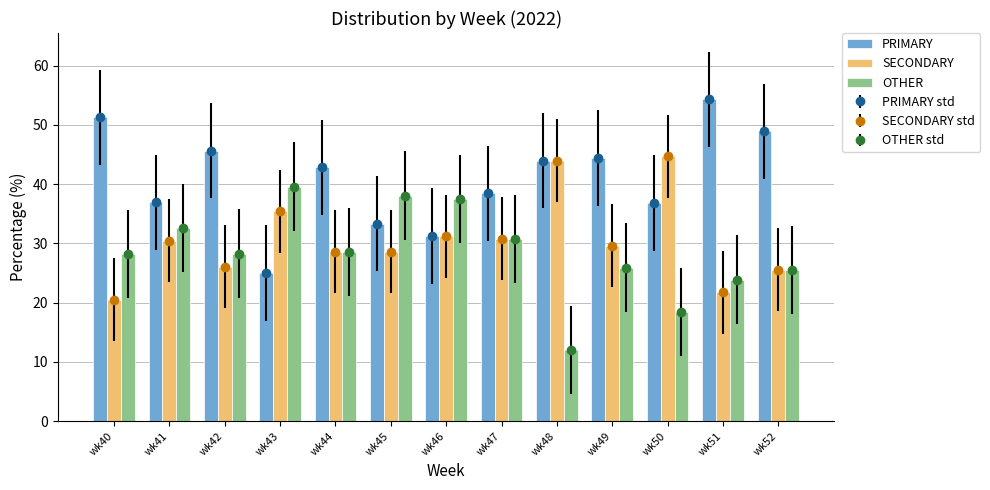

What is the total value across all series at wk52?

100.0